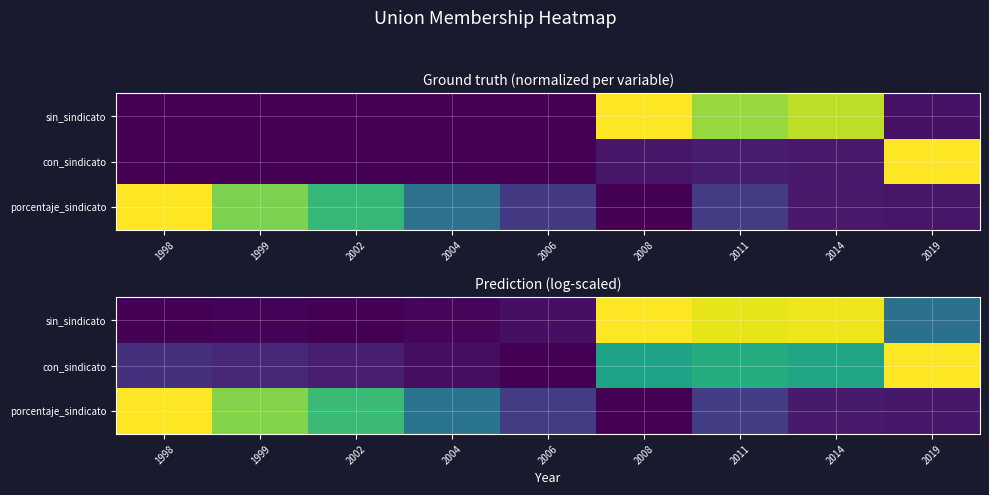

What is the difference between the maximum and minimum values in the con_sindicato series?

1.0